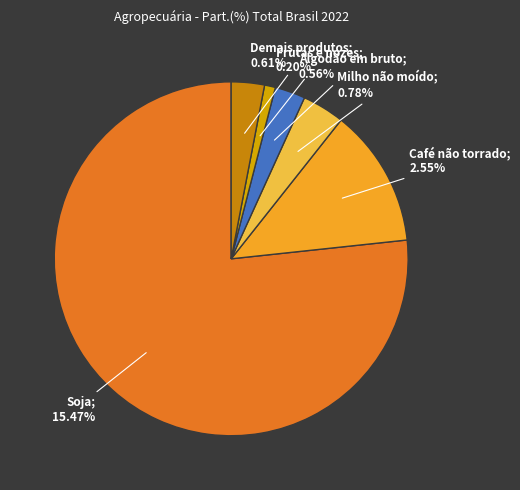

To the nearest percent, what is the combined percentage of Frutas e nozes and Algodão em bruto?

4%